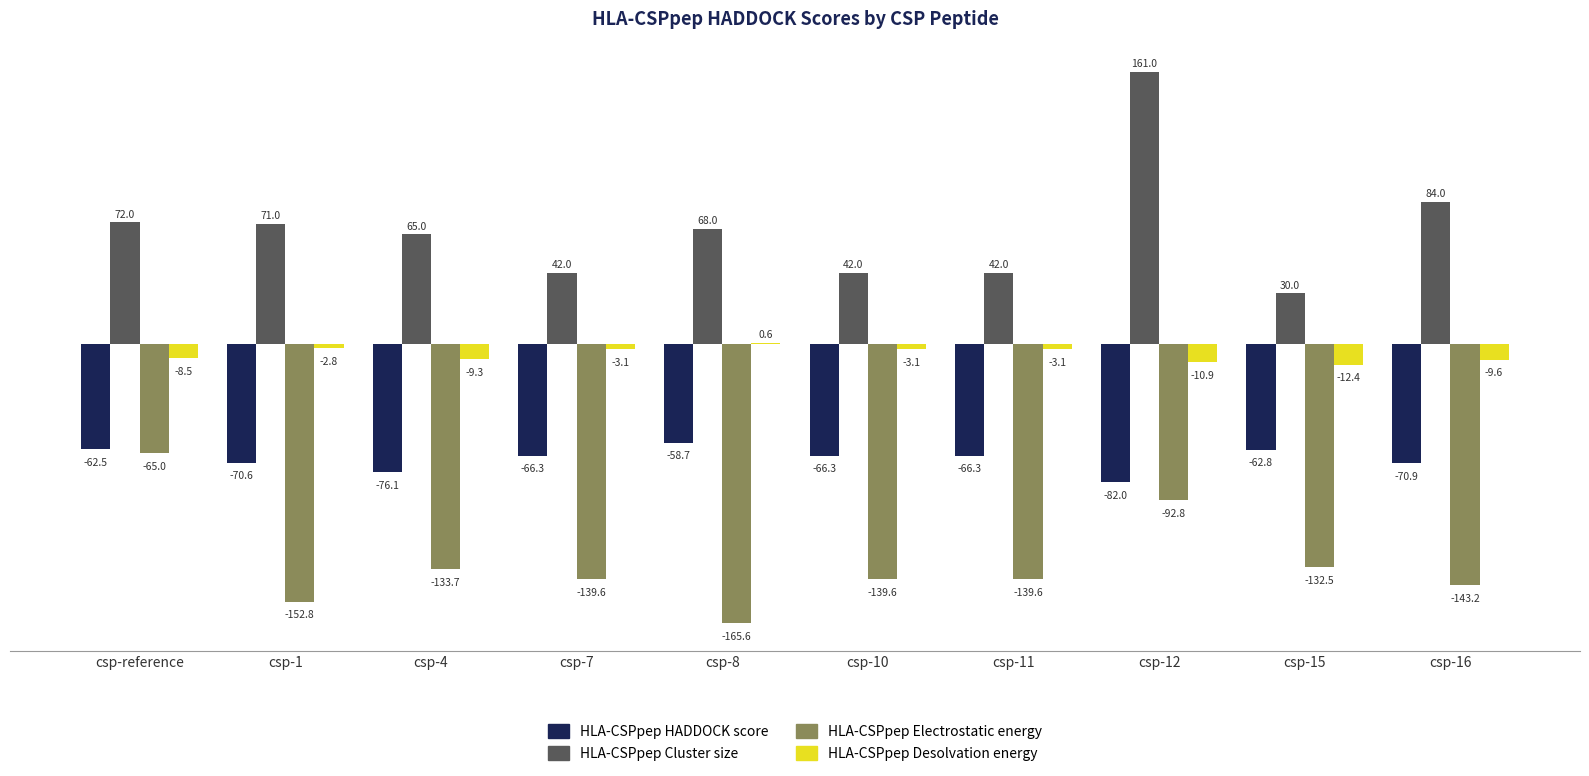

True or false: HLA-CSPpep Desolvation energy has a value of -3.1 at csp-11.

True